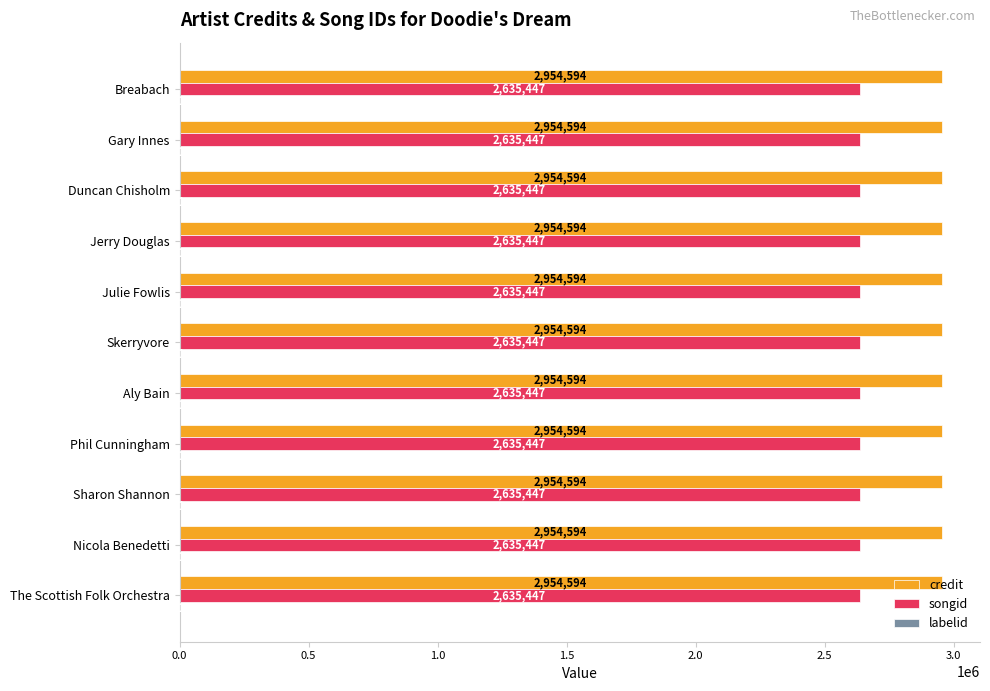

True or false: songid has a value of 1275071 at Julie Fowlis.

False